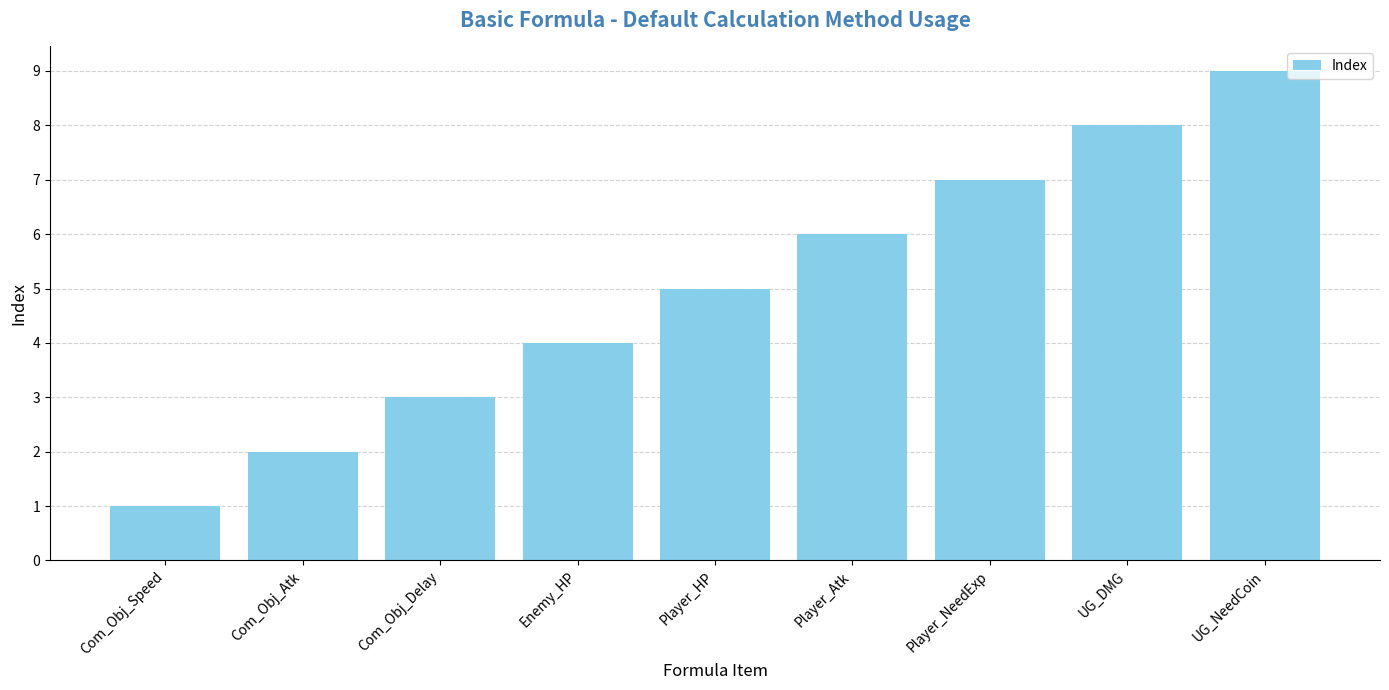

Approximately how many times larger is the value at Enemy_HP compared to UG_NeedCoin?

0.4